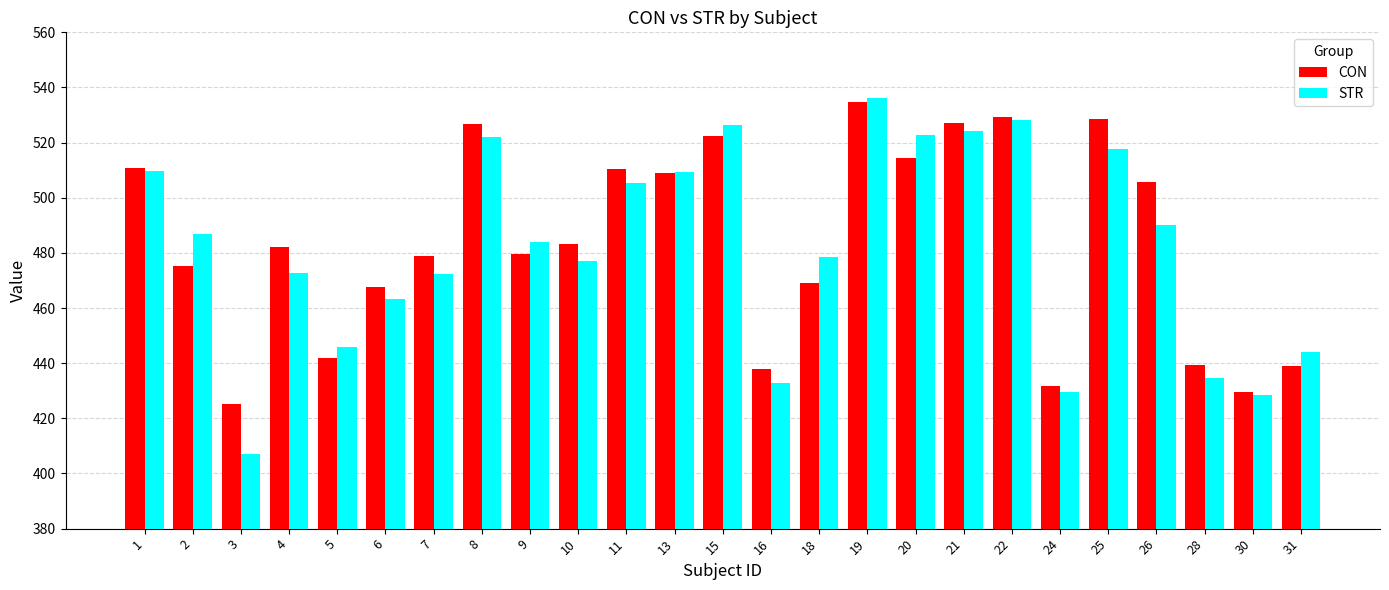

What is the sum of all CON values?

12099.0